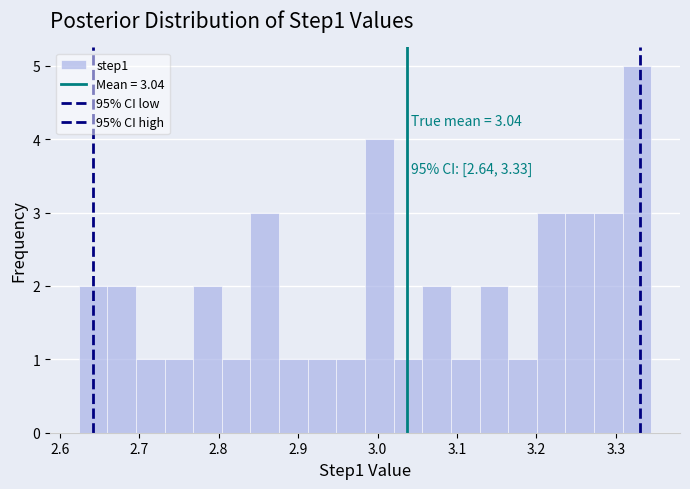

Around what value on the x-axis is the tallest bar? Give the approximate position of its centre, as read against the axis.

3.33